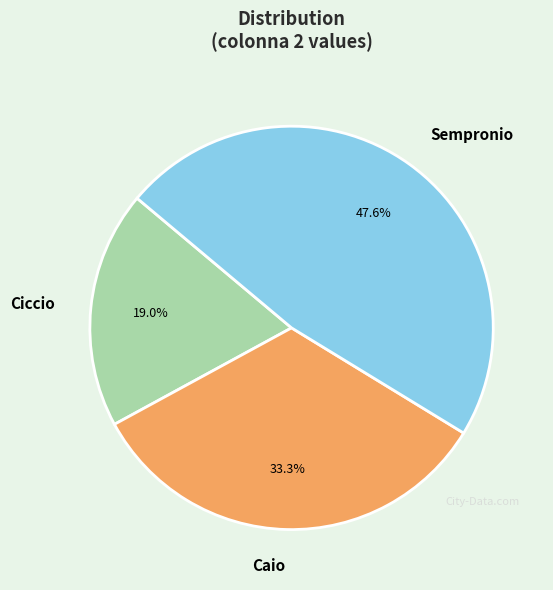

To the nearest percent, what portion does Ciccio represent?

19%